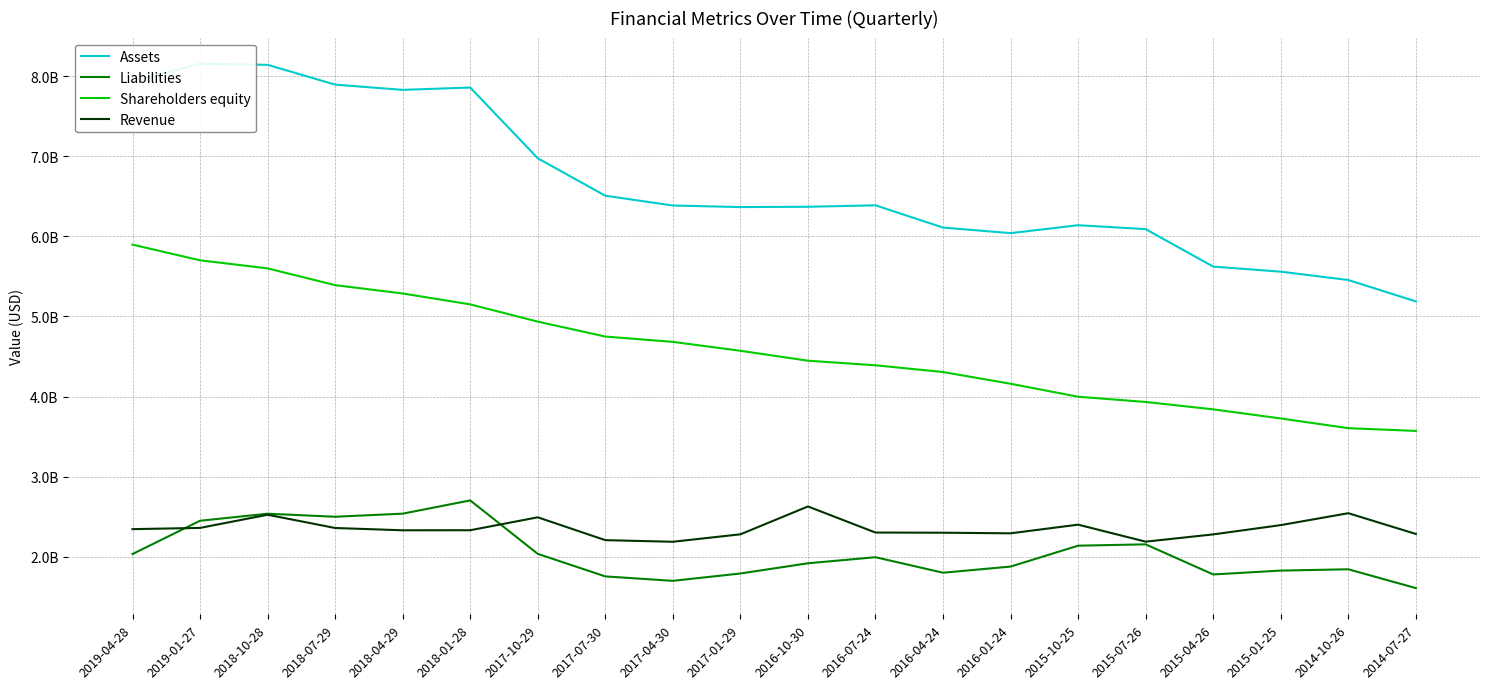

What is the highest value of the Assets series?

8155398000